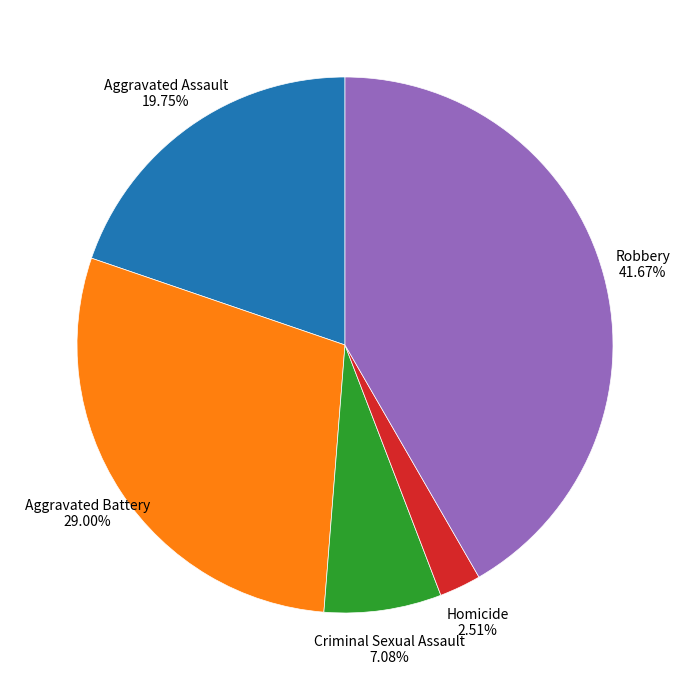

To the nearest percent, what is the combined percentage of Homicide and Robbery?

44%